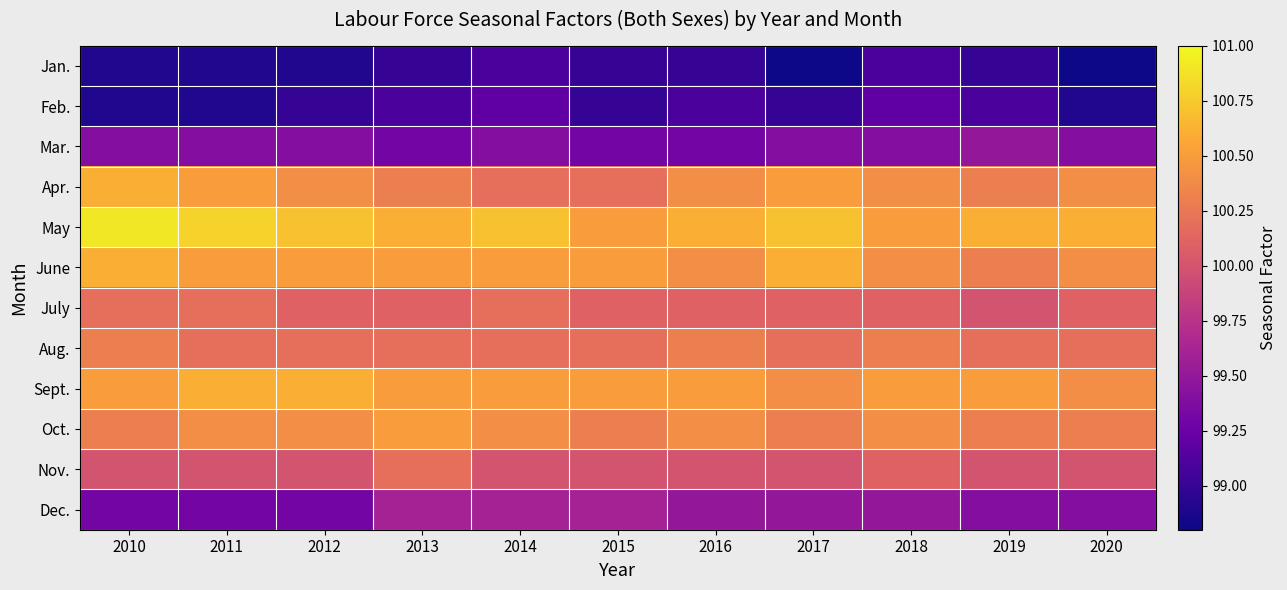

Which category has the highest value across all series?

2010